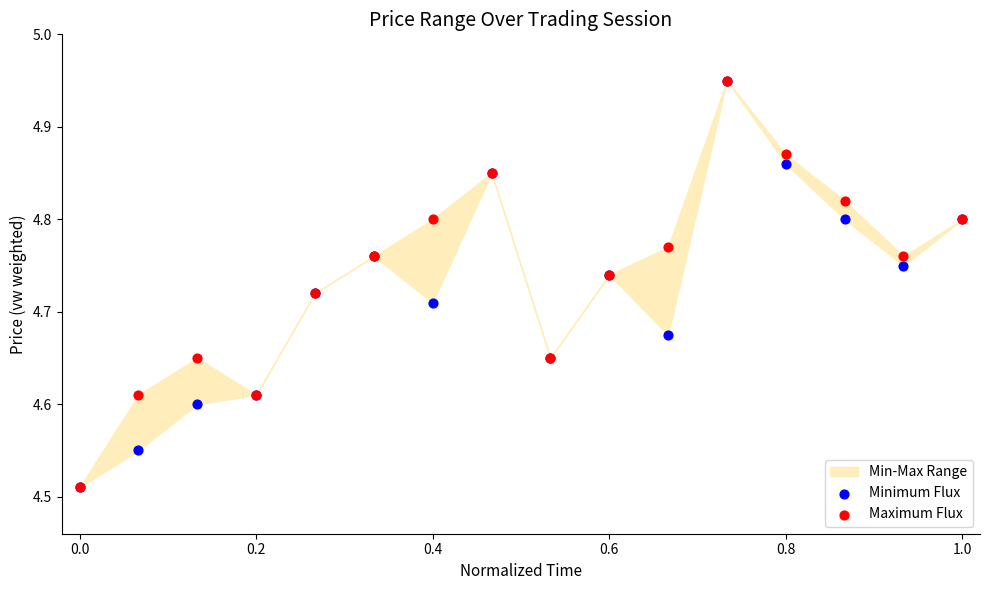

Which series has the widest spread of Y values?

Minimum Flux